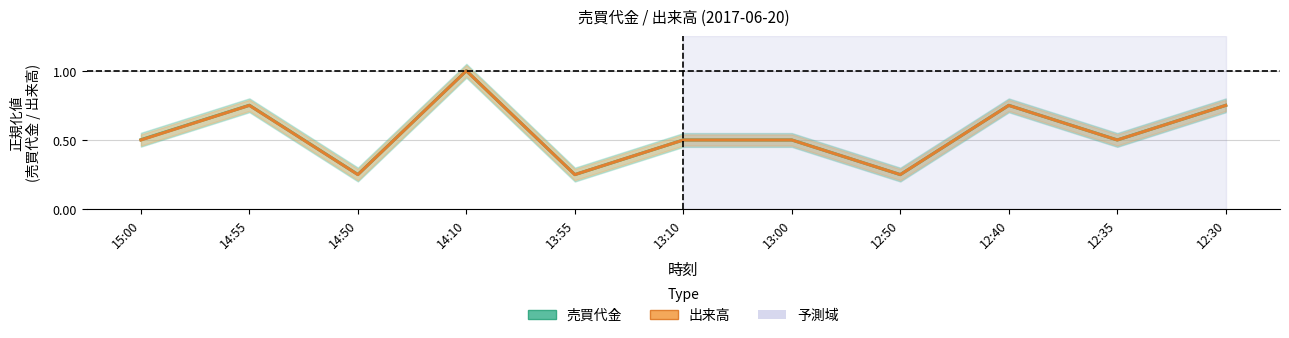

Where is the first local maximum for 売買代金?

14:55